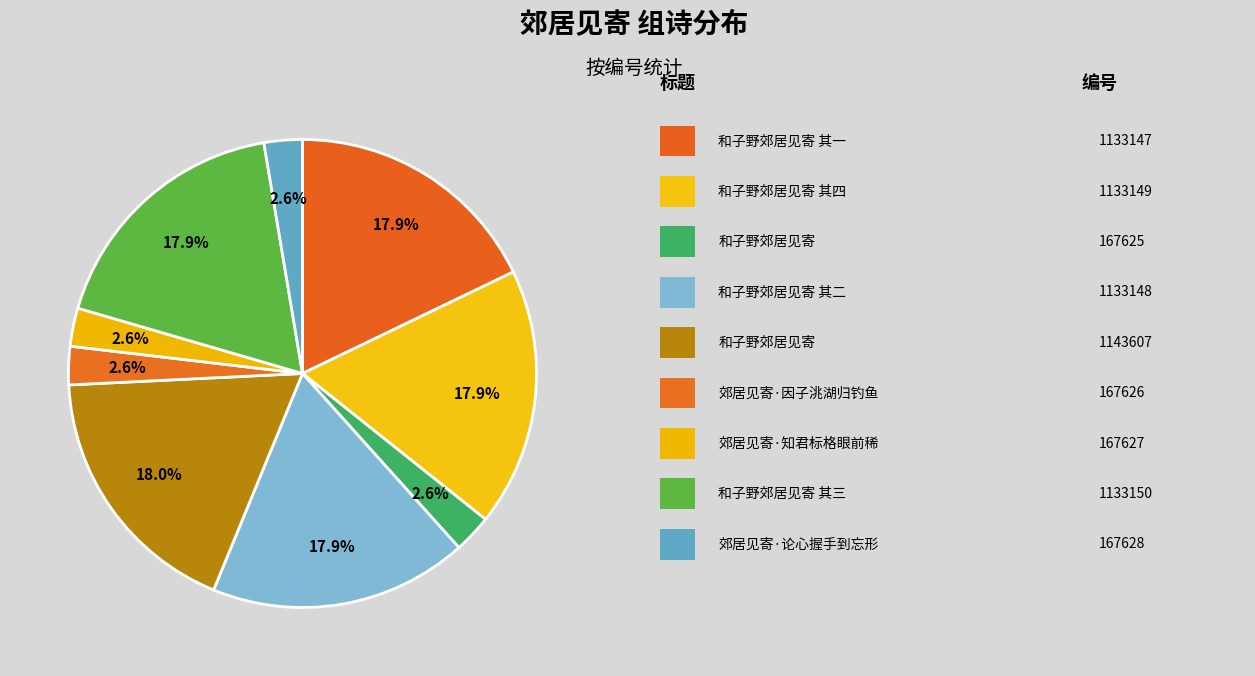

How many segments does this pie chart have?

9